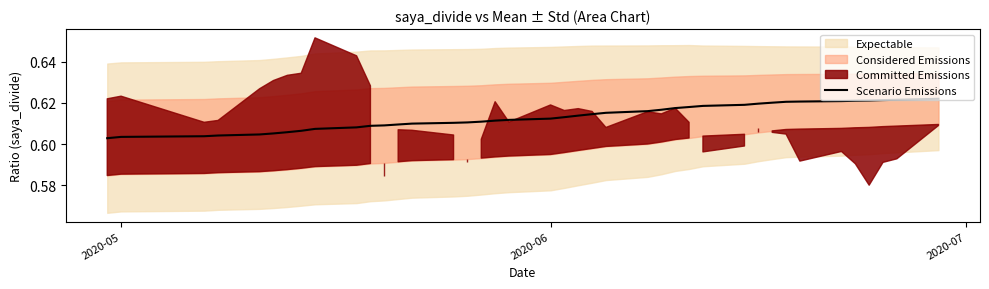

Reading left to right, list all the values displayed in this chart.

0.6	0.6	0.6	0.6	0.6	0.6	0.6	0.6	0.6	0.6	0.6	0.6	0.6	0.6	0.6	0.6	0.6	0.6	0.6	0.6	0.6	0.6	0.6	0.6	0.6	0.6	0.6	0.6	0.6	0.6	0.6	0.6	0.6	0.6	0.6	0.6	0.6	0.6	0.6	0.6